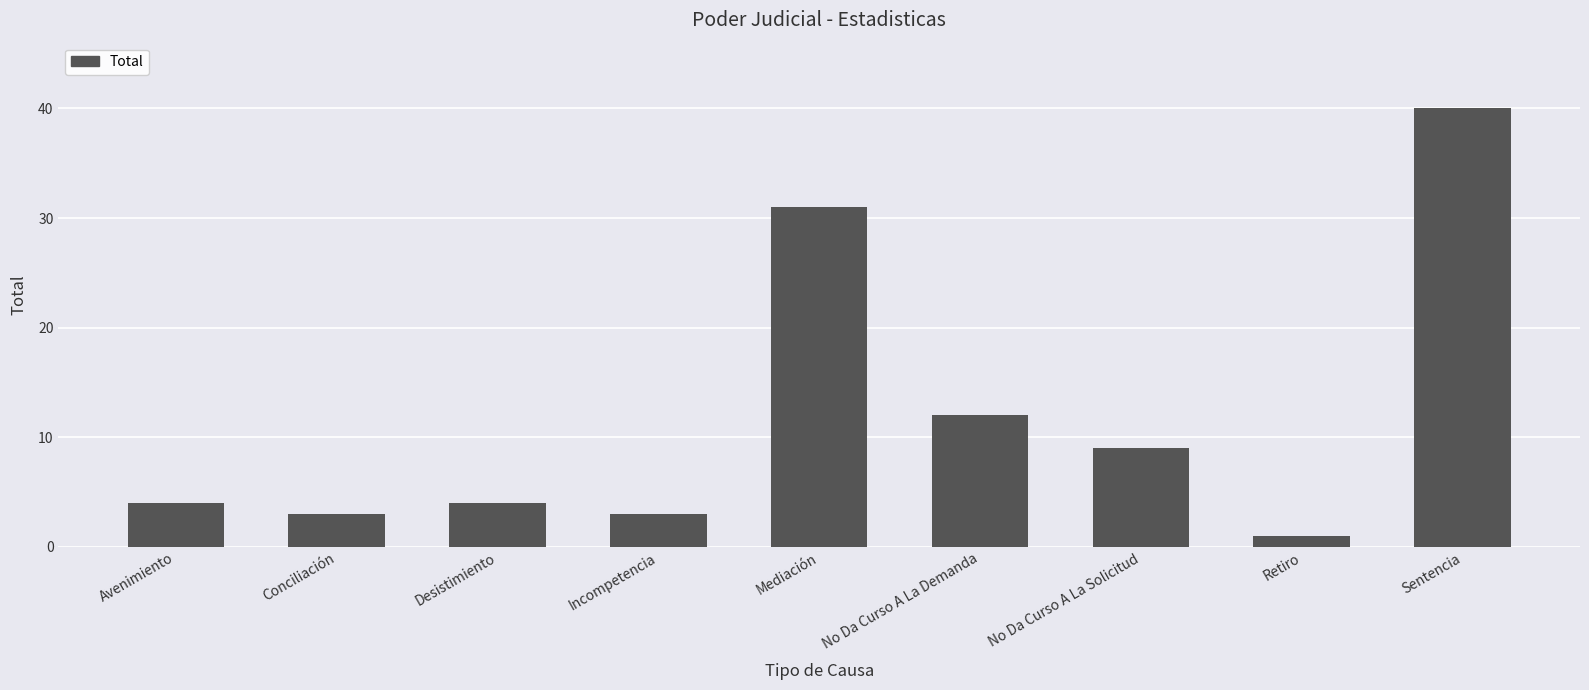

What is the sum of the values at Conciliación and No Da Curso A La Demanda?

15